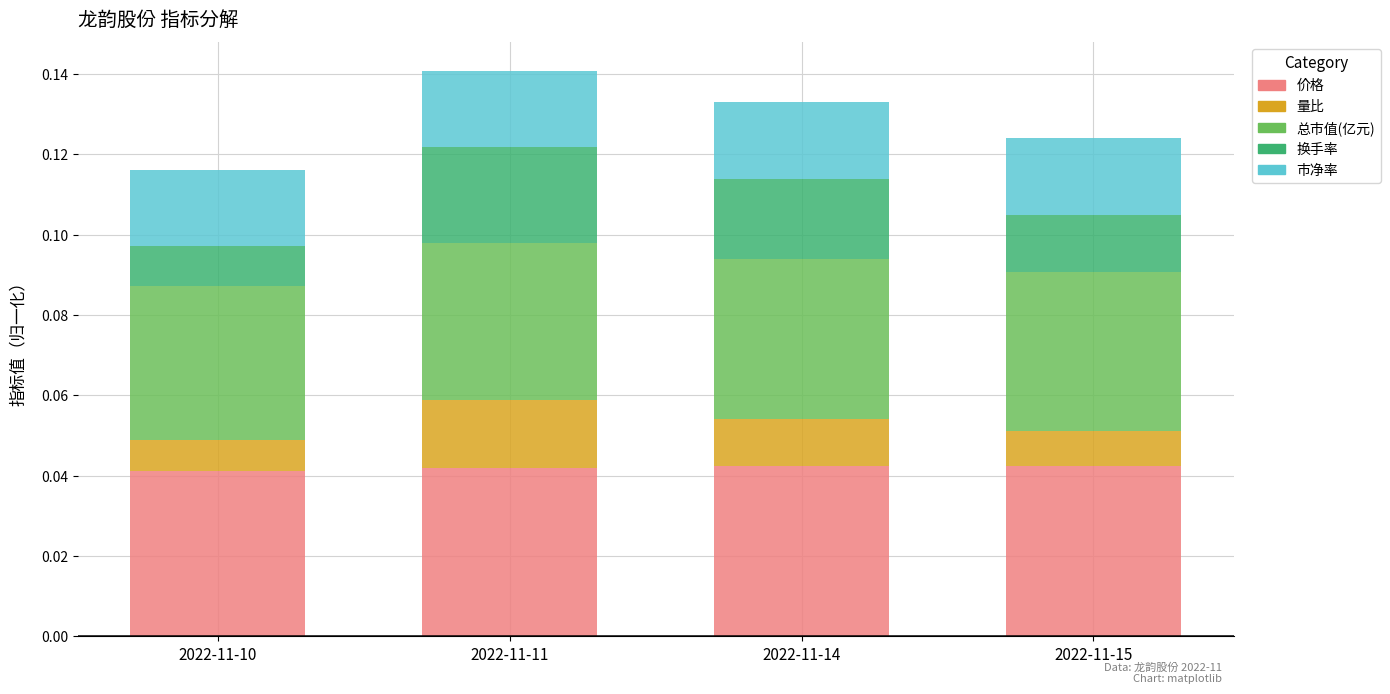

Is it true that 价格 equals 0.1 at 2022-11-15?

False